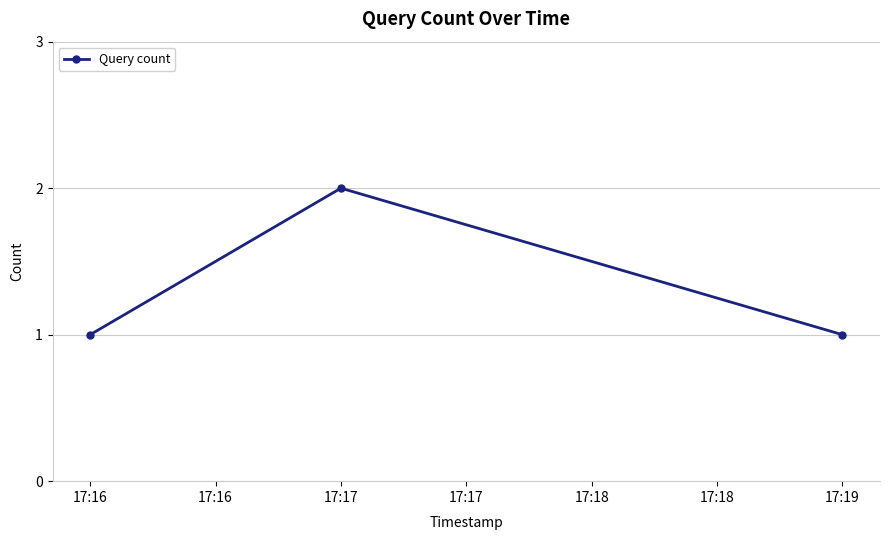

The value at 17:19 is 1. True or false?

True